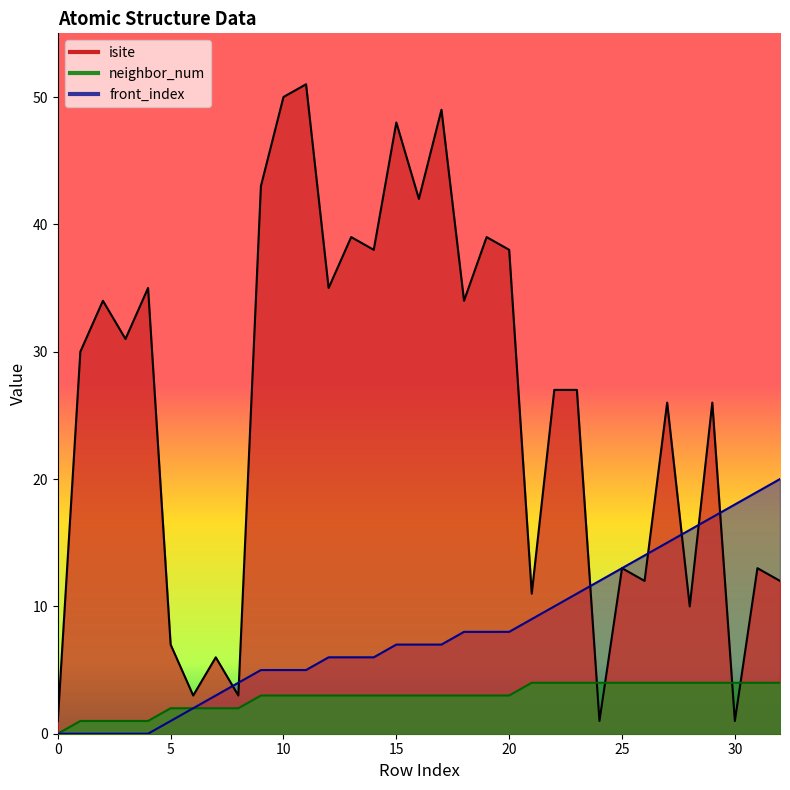

What value does the neighbor_num series have at 9?

3